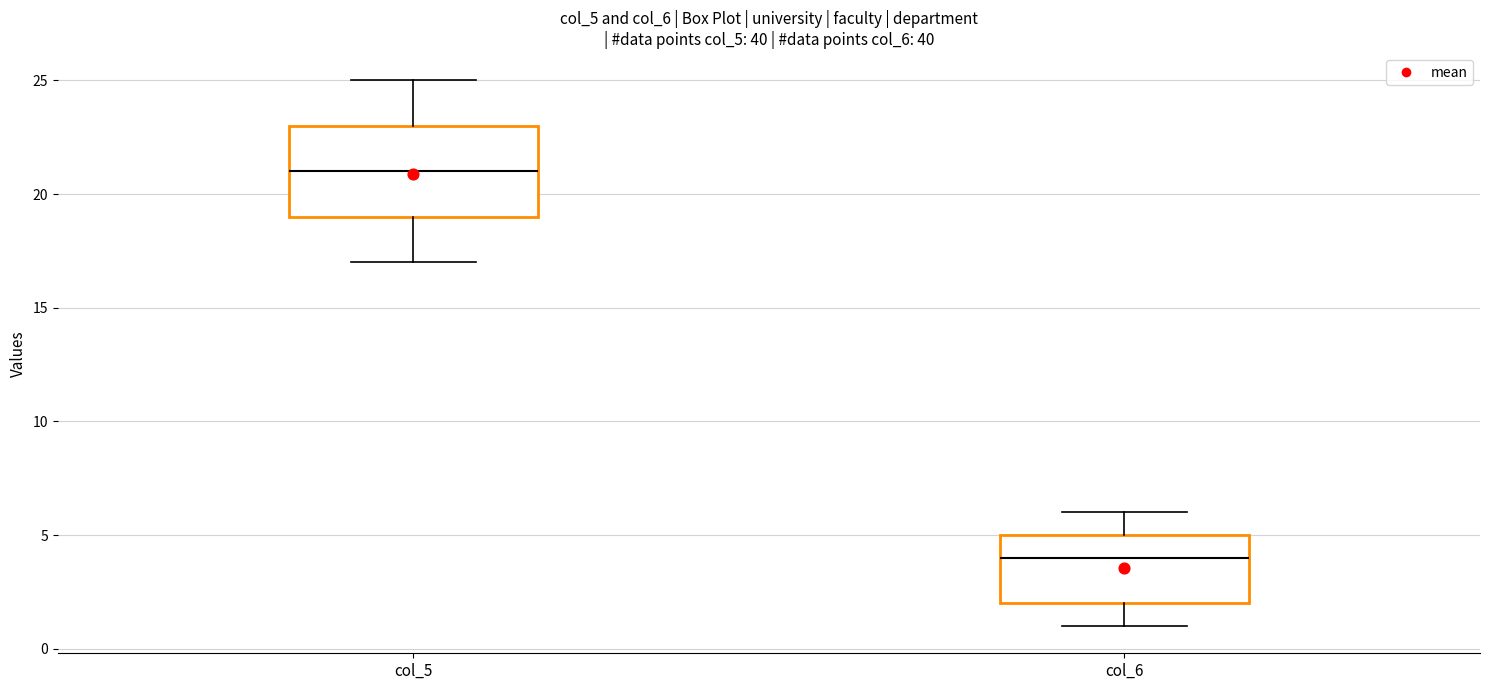

Reading left to right, transcribe this box plot: for each box, give where its median line is, the range the box spans, and where its two whiskers end, as read against the y-axis. The values are not printed on the chart, so give them approximately, as read against the axis.

col_5: median 21, box 19 to 23, whiskers 17 to 25
col_6: median 4, box 2 to 5, whiskers 1 to 6